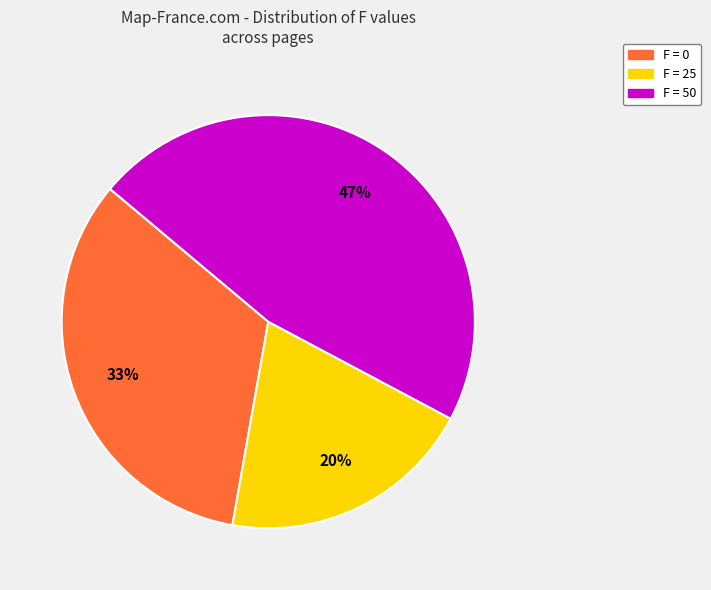

How many slices are in this pie chart?

3